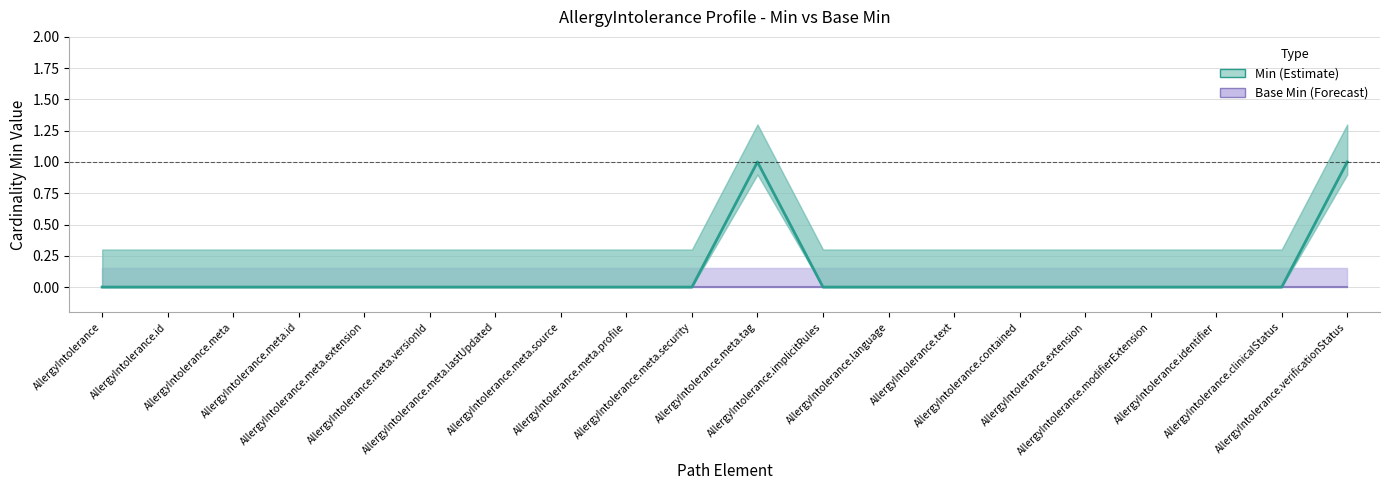

What position from the right is AllergyIntolerance.contained?

6